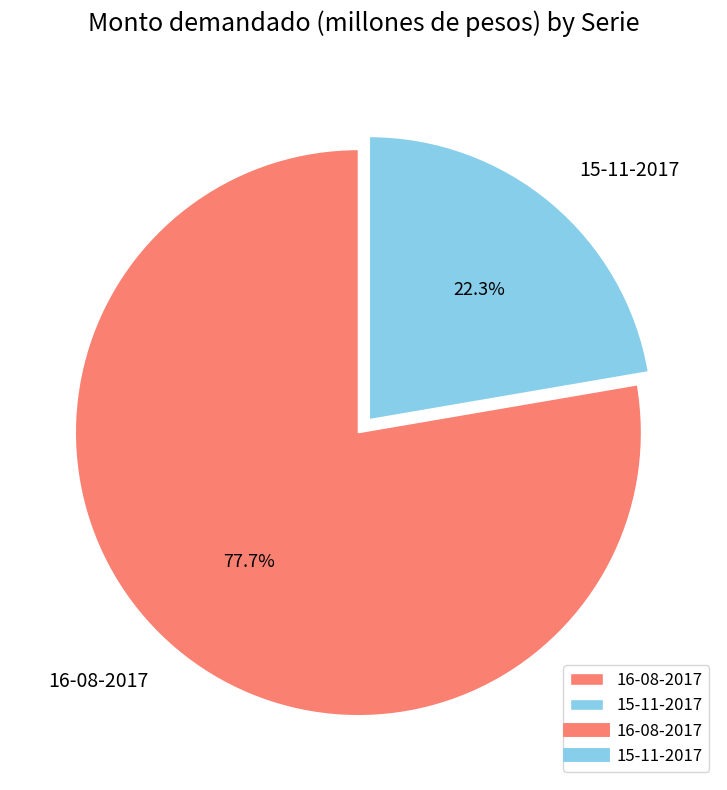

Is it true that 16-08-2017 is 70% of the pie?

False